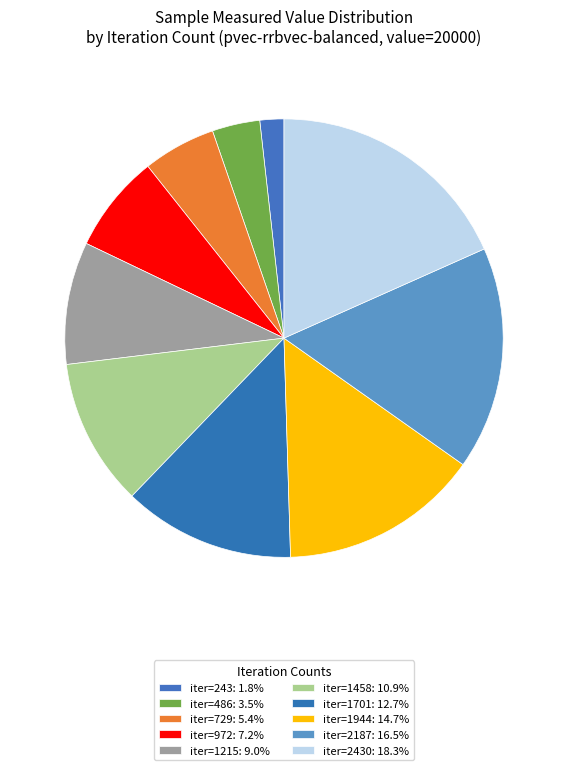

How many segments does this pie chart have?

10